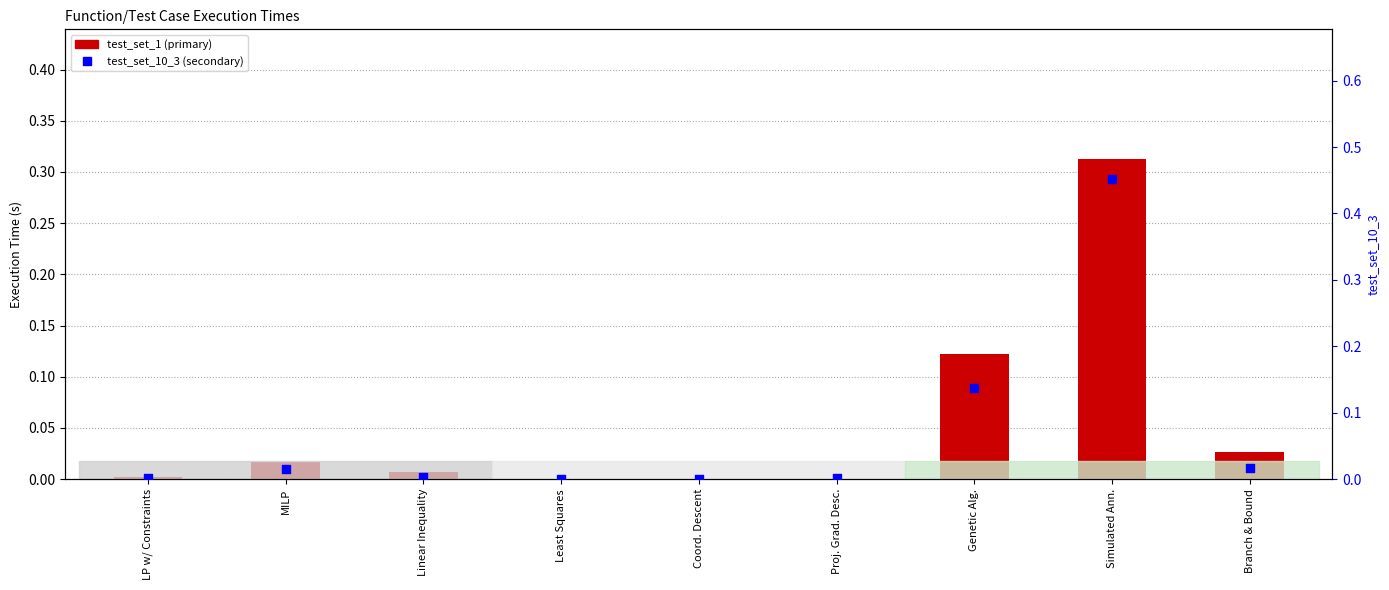

Is the value of test_set_10_3 at Proj. Grad. Desc. greater than the value of test_set_1 at Linear Inequality?

No